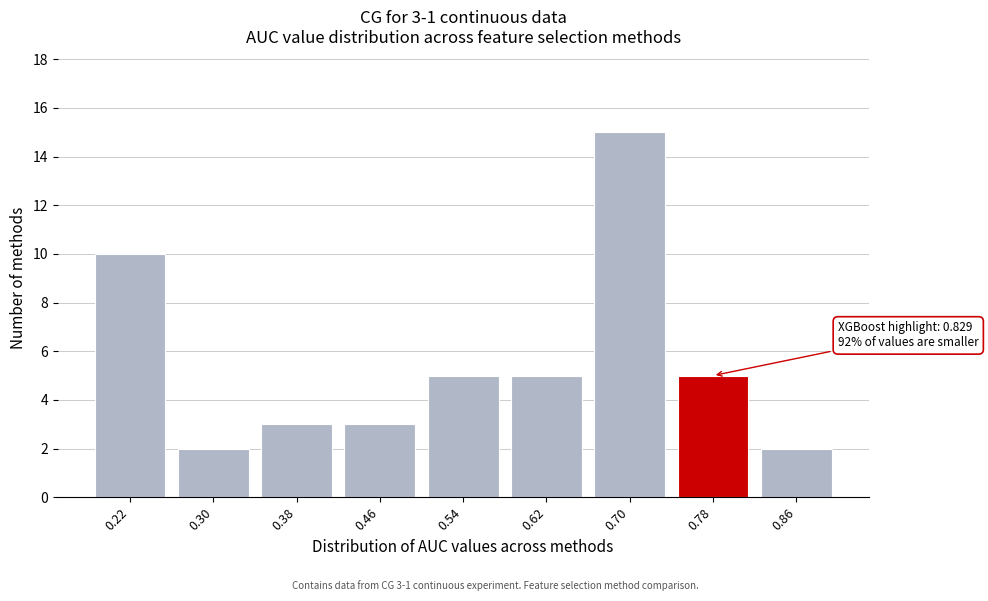

Reading right to left, extract all data points from this chart.

2	5	15	5	5	3	3	2	10